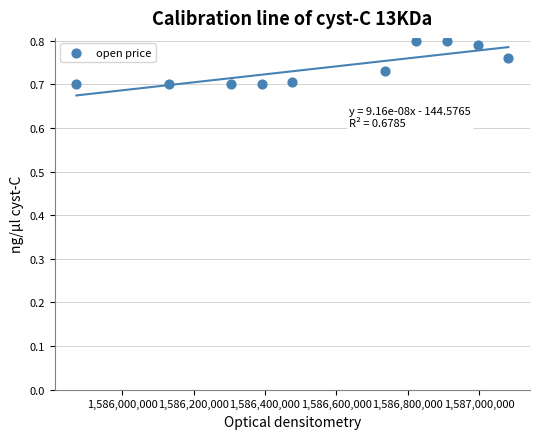

What is the range of X values (max minus min)?

1209600.0